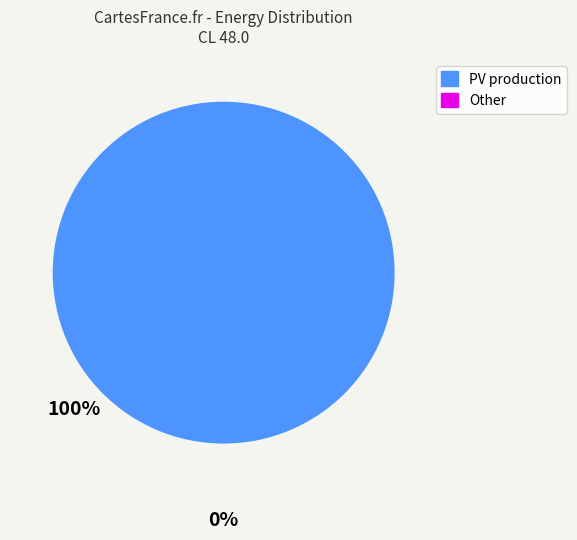

Is it true that PV production is 90% of the pie?

False